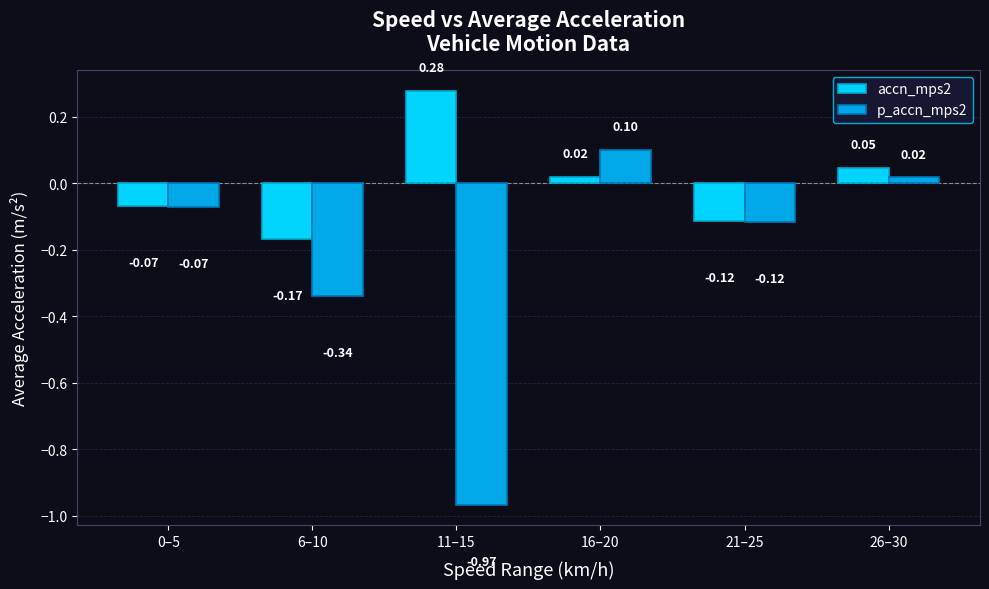

Which series has the widest spread of values?

p_accn_mps2